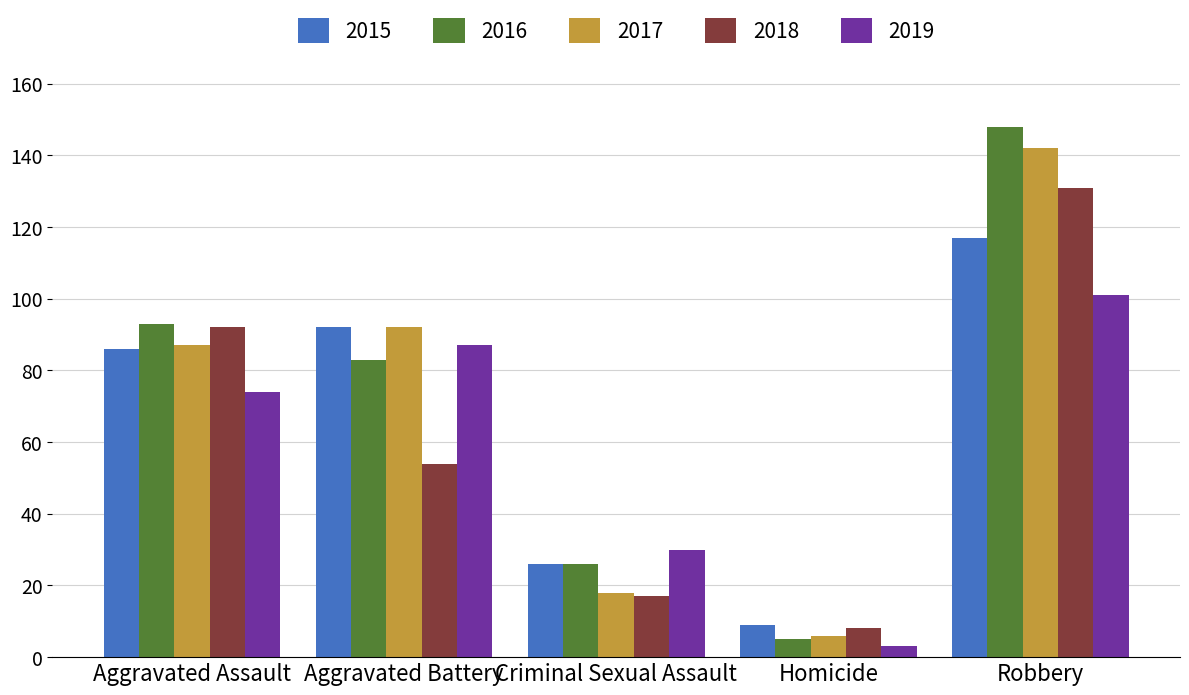

How many series are shown in this chart?

5